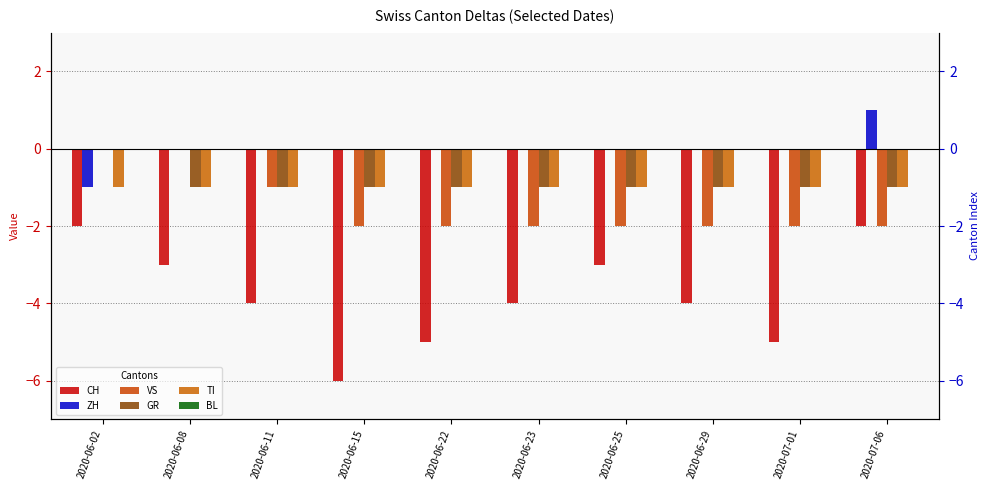

What is the difference between the maximum and minimum values in the CH series?

4